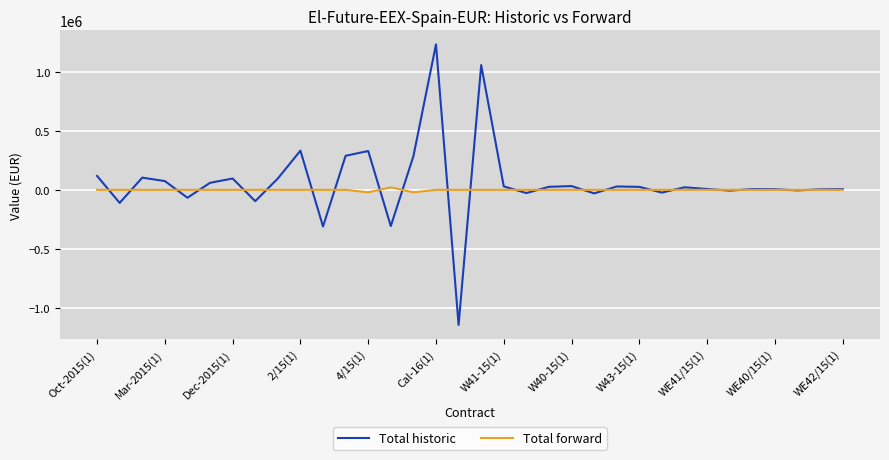

What is the minimum value shown in the chart?

-1147190.4